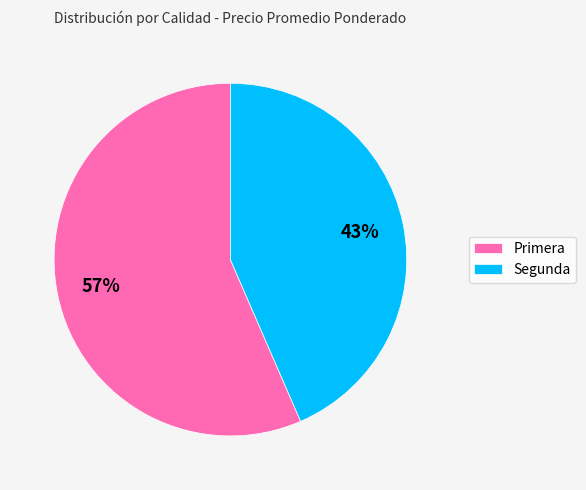

How many slices are in this pie chart?

2